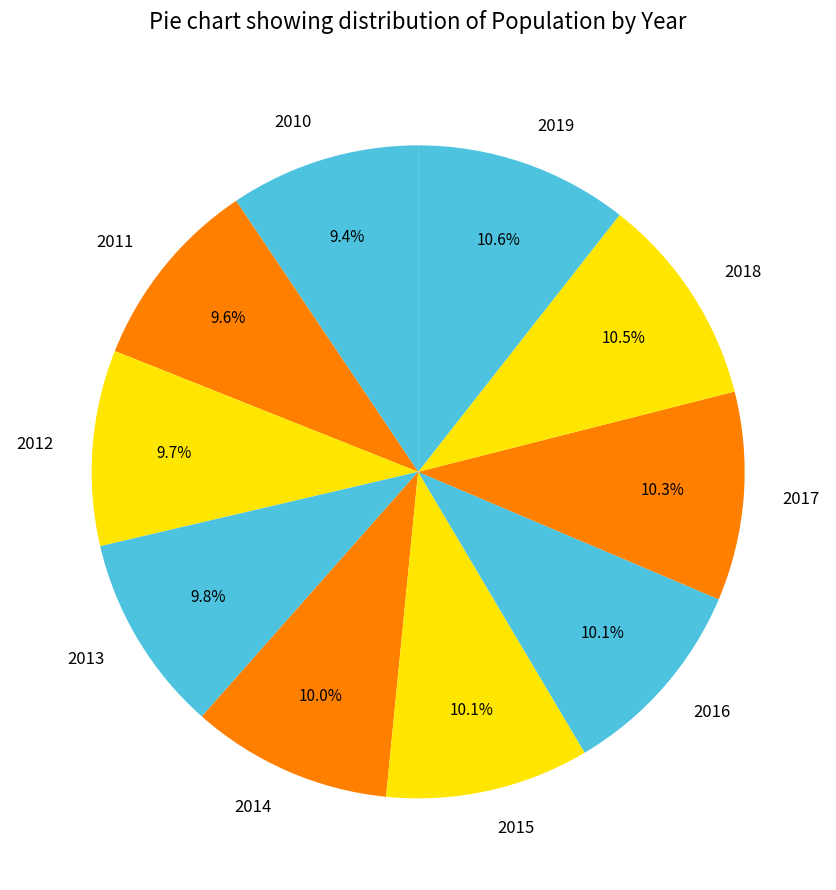

To the nearest percent, what is the difference between the largest and smallest slice percentages?

1%